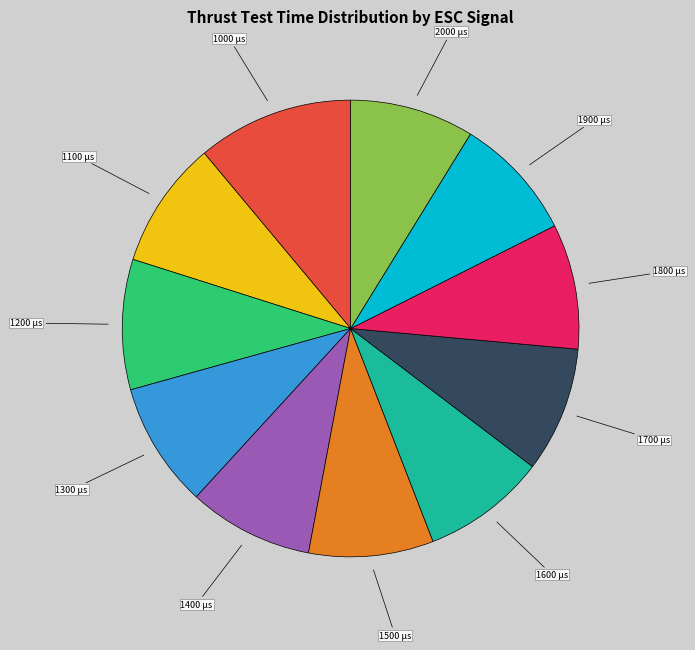

What is the ratio of the value at 1800 to the value at 1900?

1.0